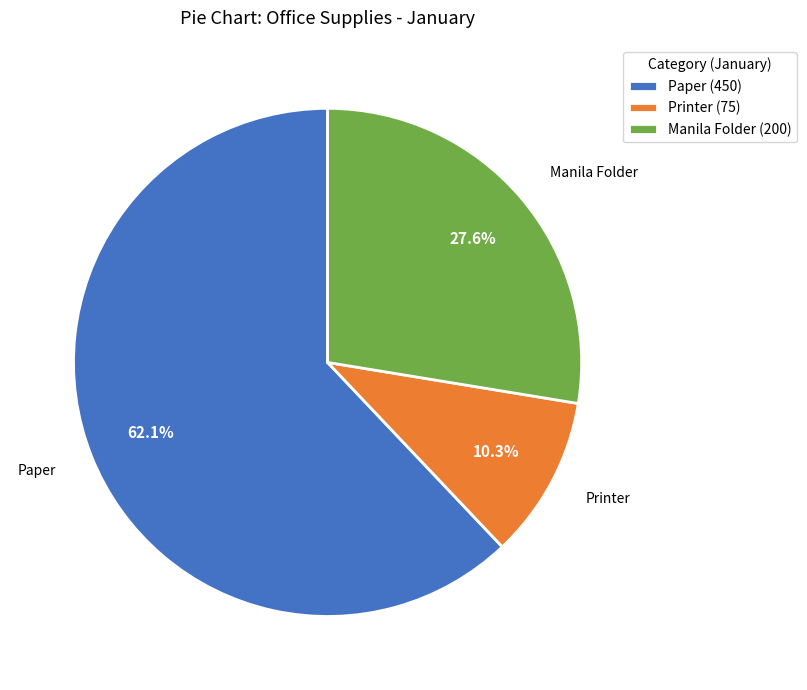

Approximately how many times larger is the value at Paper compared to Printer?

6.0